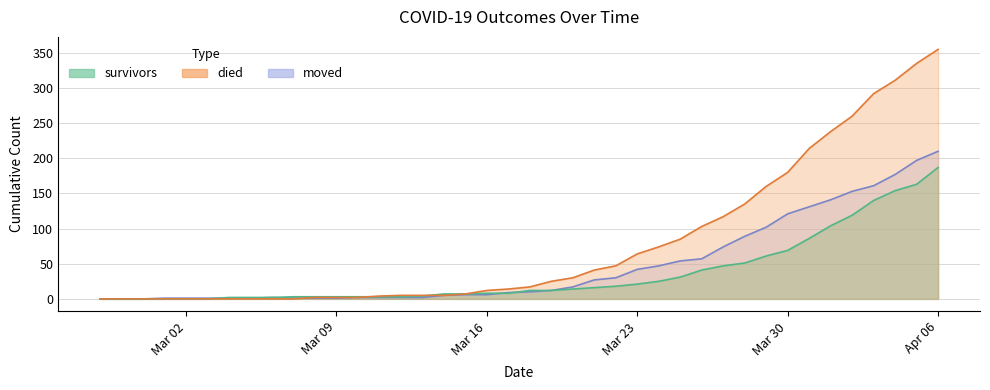

What is the label of the 16th point from the right?

2020-03-22